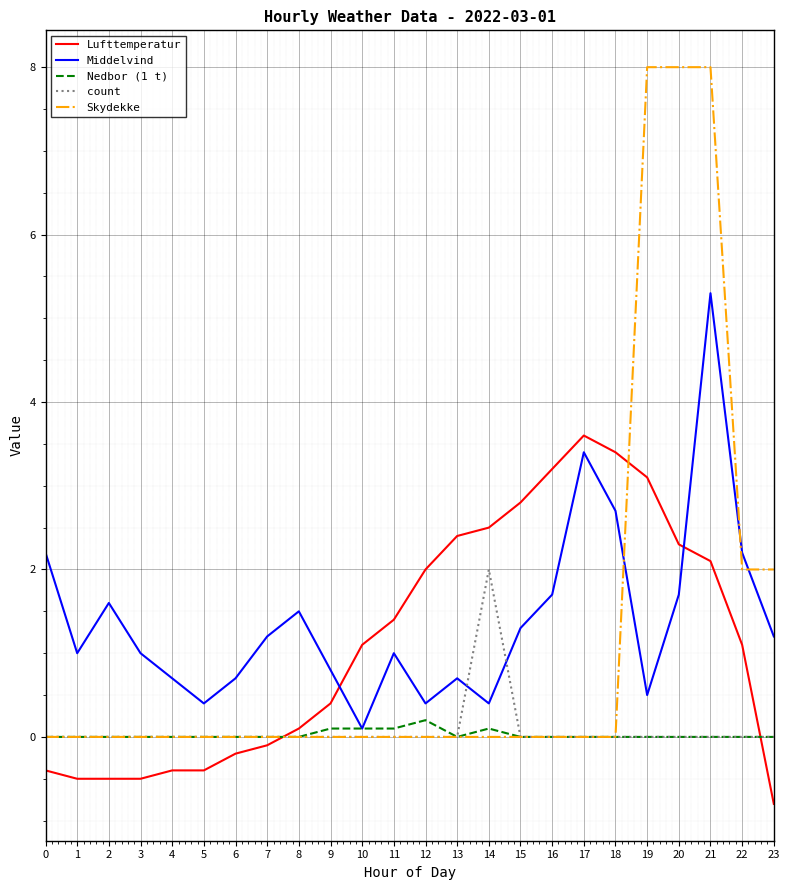

Reading left to right, transcribe all the data shown in this chart.

Lufttemperatur: -0.4	-0.5	-0.5	-0.5	-0.4	-0.4	-0.2	-0.1	0.1	0.4	1.1	1.4	2.0	2.4	2.5	2.8	3.2	3.6	3.4	3.1	2.3	2.1	1.1	-0.8
Middelvind: 2.2	1.0	1.6	1.0	0.7	0.4	0.7	1.2	1.5	0.8	0.1	1.0	0.4	0.7	0.4	1.3	1.7	3.4	2.7	0.5	1.7	5.3	2.2	1.2
Nedbor (1 t): 0.0	0.0	0.0	0.0	0.0	0.0	0.0	0.0	0.0	0.1	0.1	0.1	0.2	0.0	0.1	0.0	0.0	0.0	0.0	0.0	0.0	0.0	0.0	0.0
count: 0.0	0.0	0.0	0.0	0.0	0.0	0.0	0.0	0.0	0.0	0.0	0.0	0.0	0.0	2.0	0.0	0.0	0.0	0.0	0.0	0.0	0.0	0.0	0.0
Skydekke: 0.0	0.0	0.0	0.0	0.0	0.0	0.0	0.0	0.0	0.0	0.0	0.0	0.0	0.0	0.0	0.0	0.0	0.0	0.0	8.0	8.0	8.0	2.0	2.0